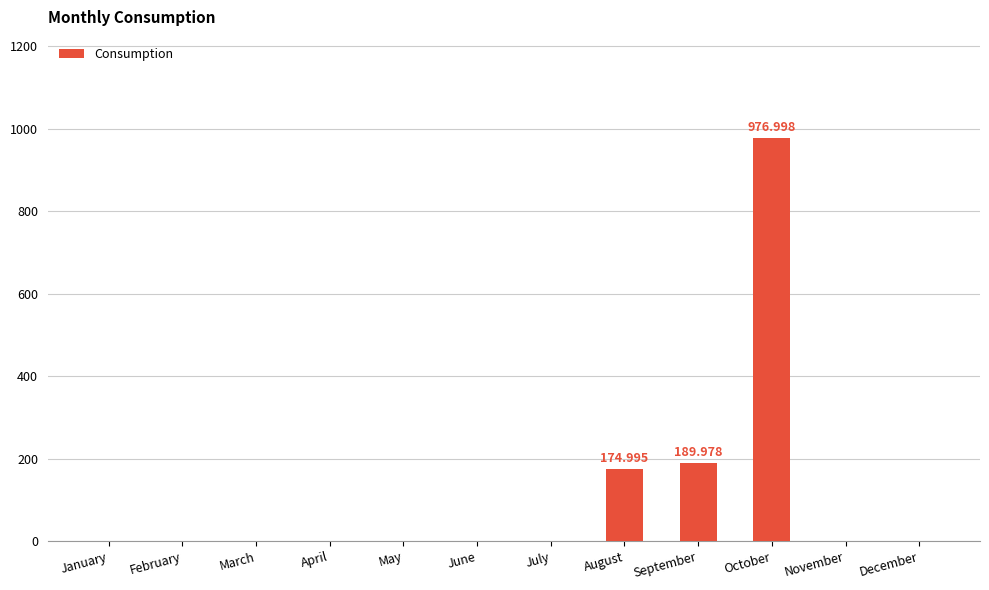

Which has a higher value, January or August?

August